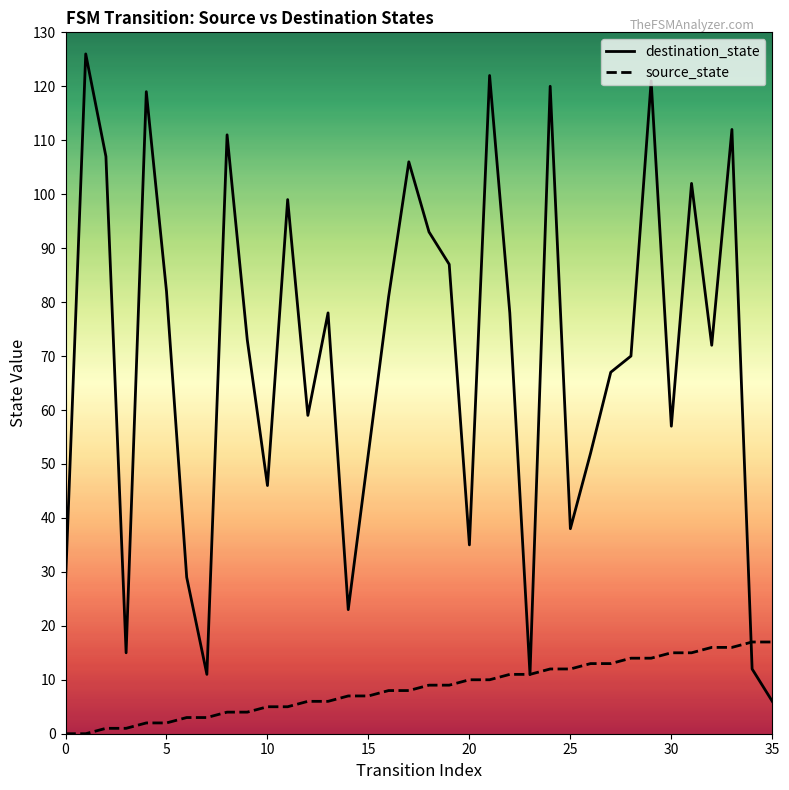

List the series in order of their peak value, lowest first.

source_state, destination_state